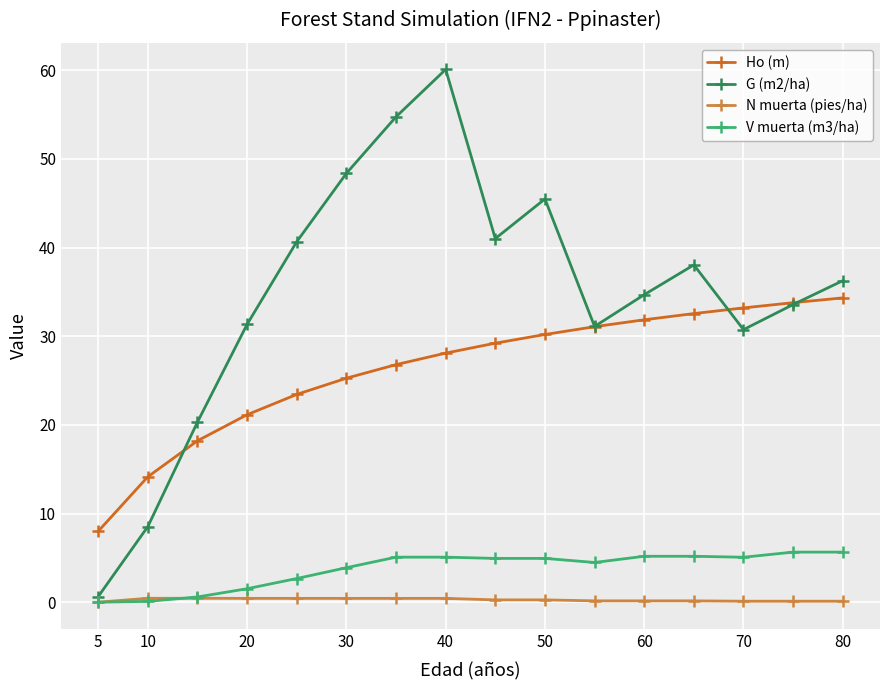

Which series has the largest total across all categories?

G (m2/ha)